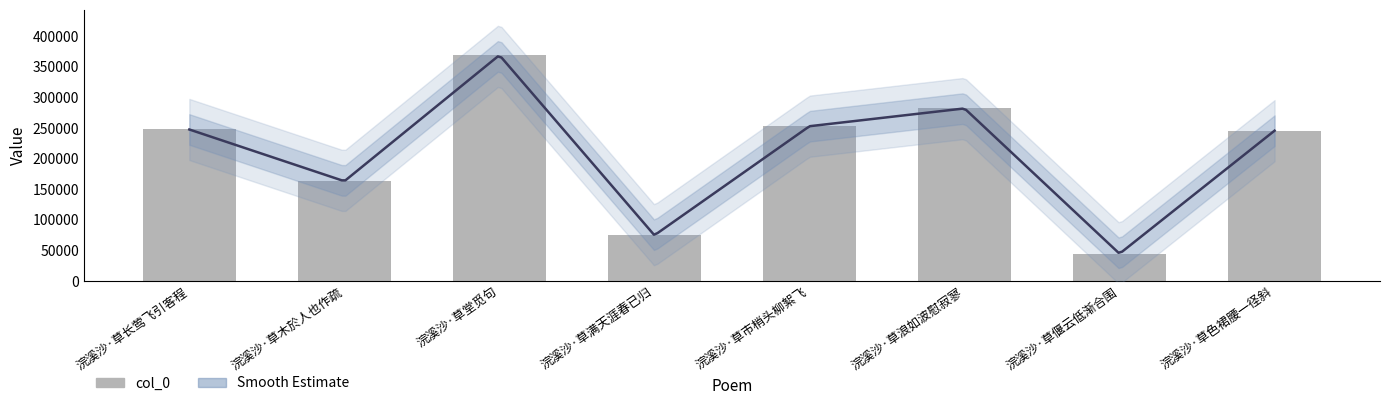

Rank the categories by value from lowest to highest.

浣溪沙·草偃云低渐合围, 浣溪沙·草满天涯春已归, 浣溪沙·草木於人也作疏, 浣溪沙·草色裙腰一径斜, 浣溪沙·草长莺飞引客程, 浣溪沙·草市梢头柳絮飞, 浣溪沙·草浪如波慰寂寥, 浣溪沙·草堂觅句